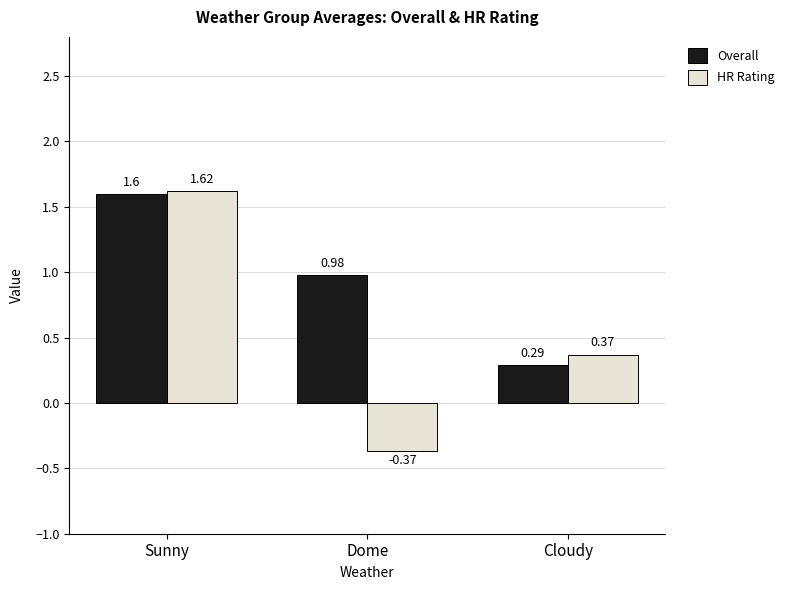

At which category is the sum across all series the highest?

Sunny